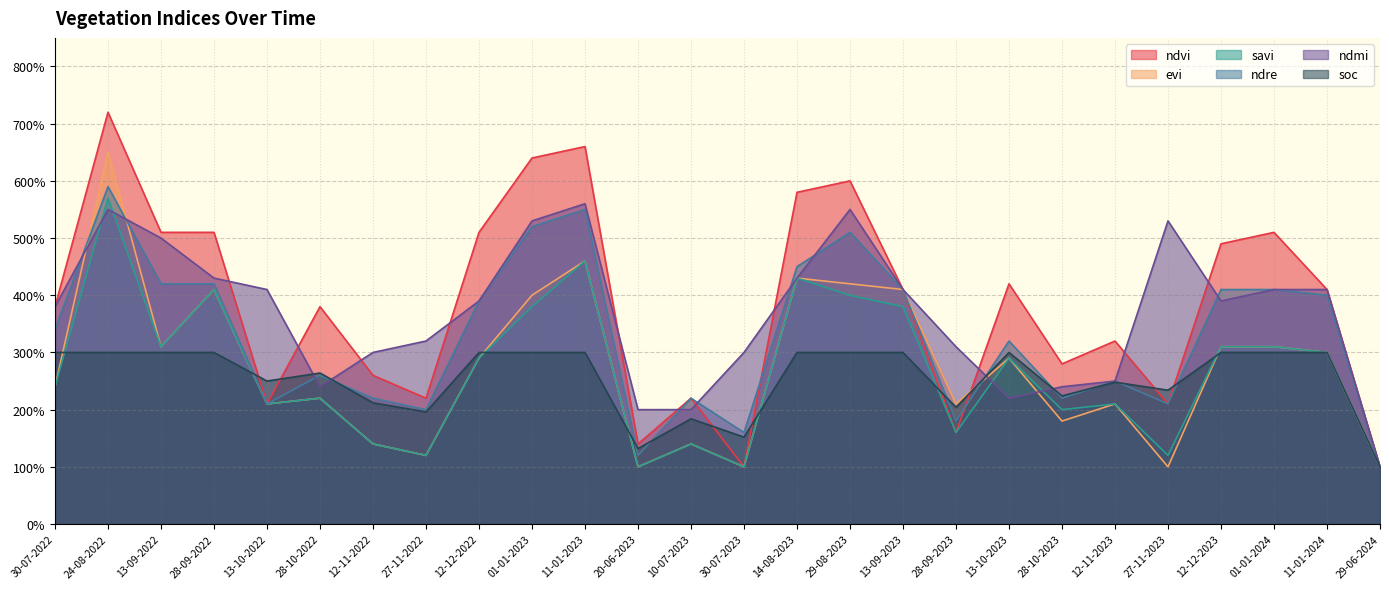

What is the difference between the maximum and minimum values in the soc series?

0.2